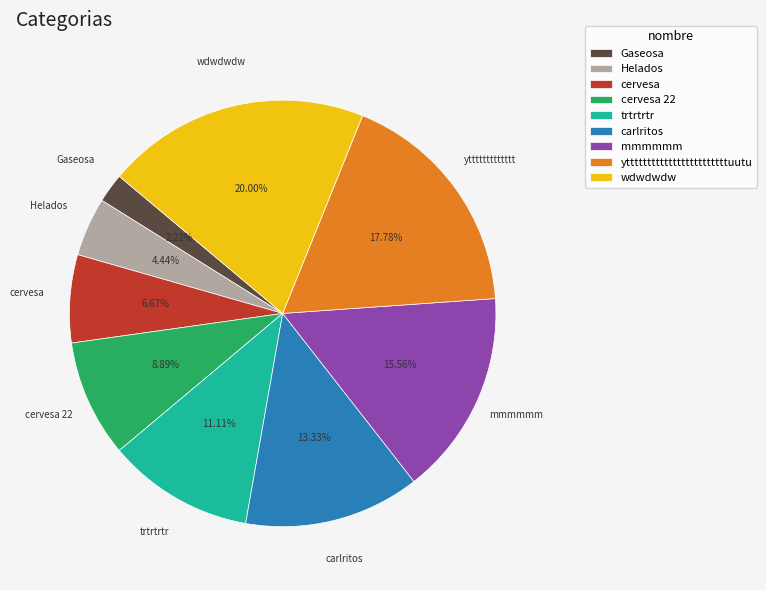

Rank the categories by value from lowest to highest.

Gaseosa, Helados, cervesa, cervesa 22, trtrtrtr, carlritos, mmmmmm, yttttttttttttttttttttttttuutu, wdwdwdw